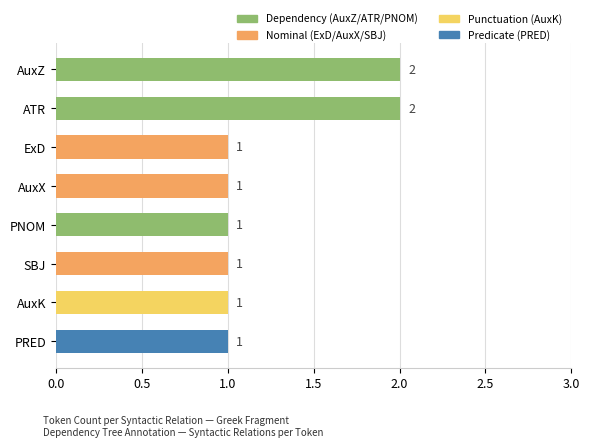

What is the difference between the second highest and second lowest values?

1